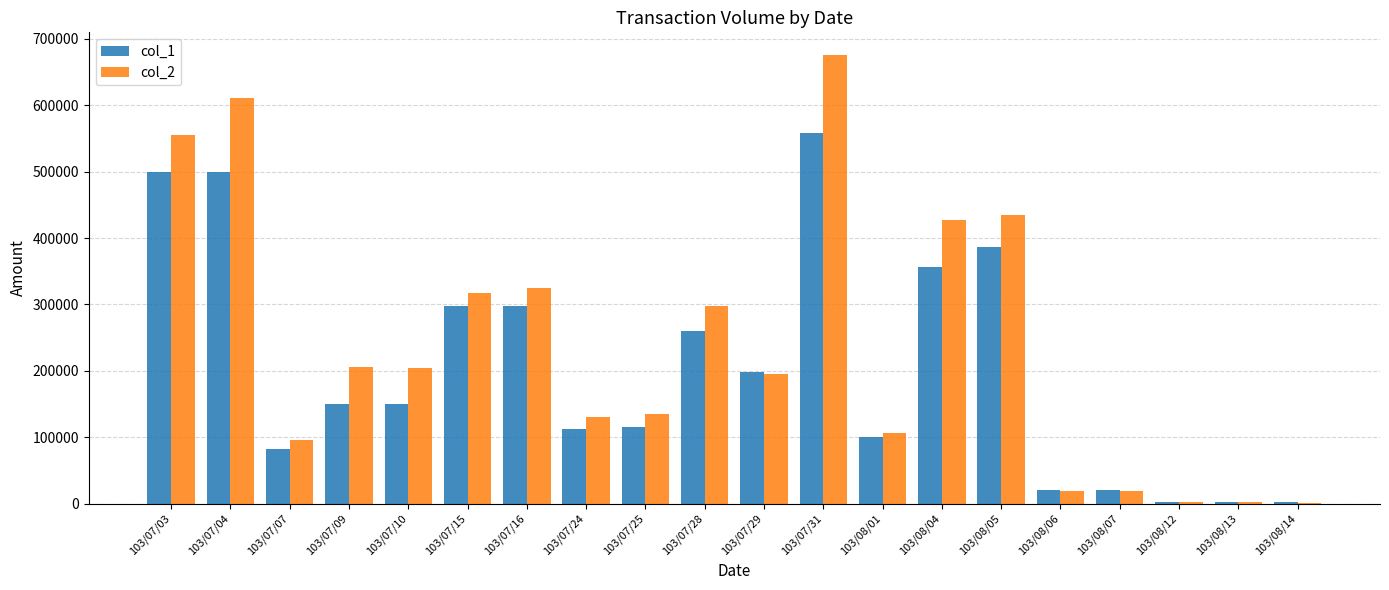

Does the chart contain stacked bars?

No